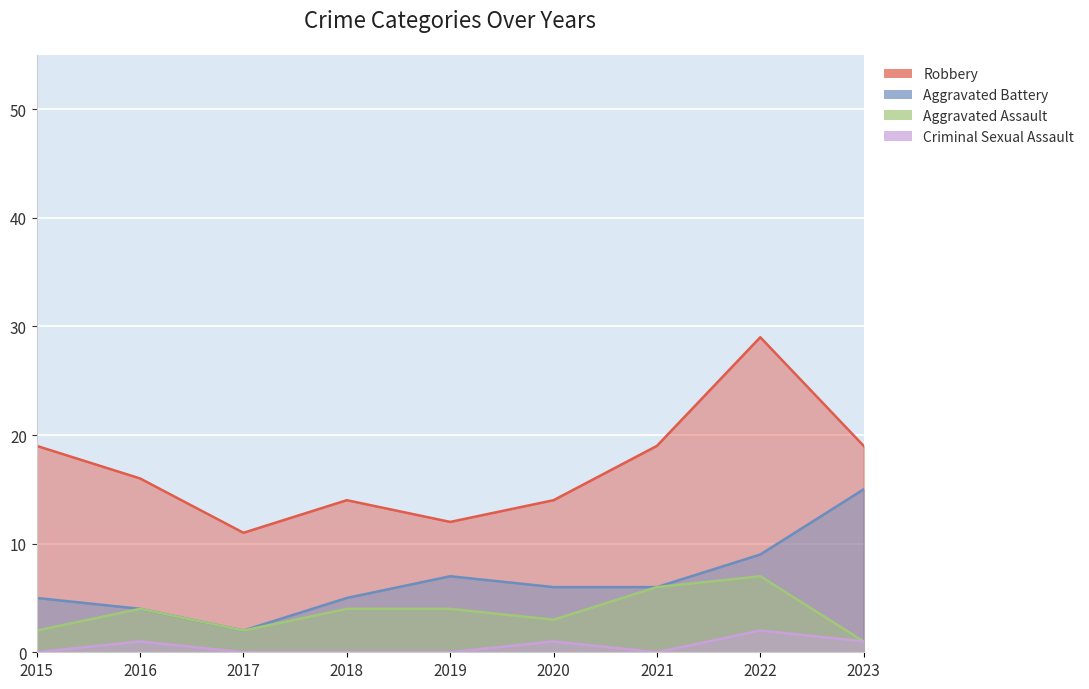

At 2018, list the series in order from largest to smallest.

Robbery, Aggravated Battery, Aggravated Assault, Criminal Sexual Assault